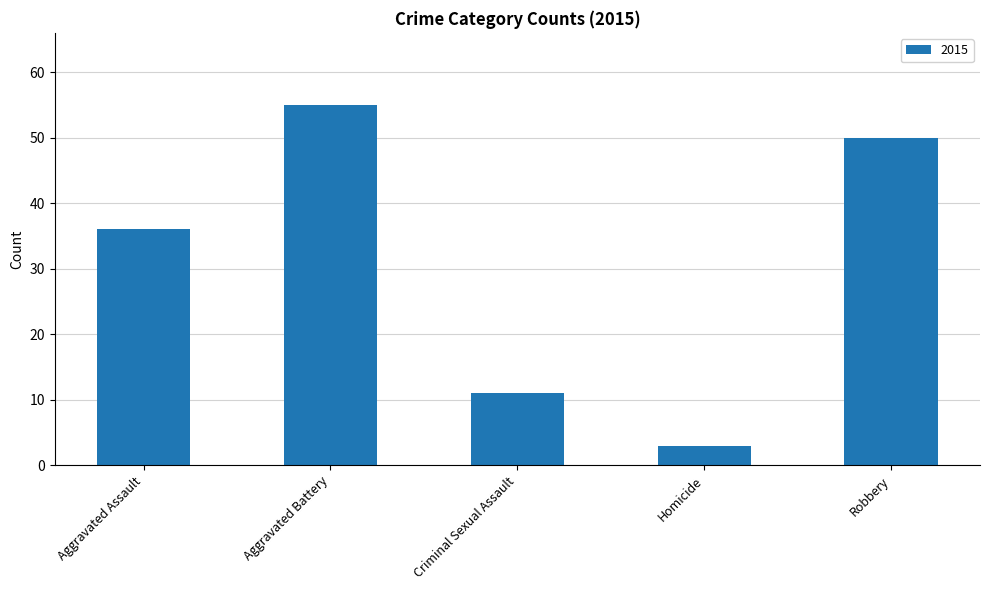

Is it true that the value at Aggravated Assault is 36?

True